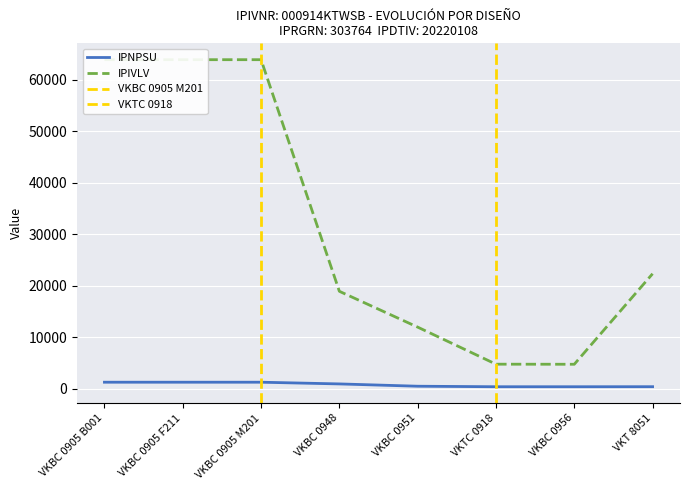

Rank the series by their maximum value, from highest to lowest.

IPIVLV, IPNPSU